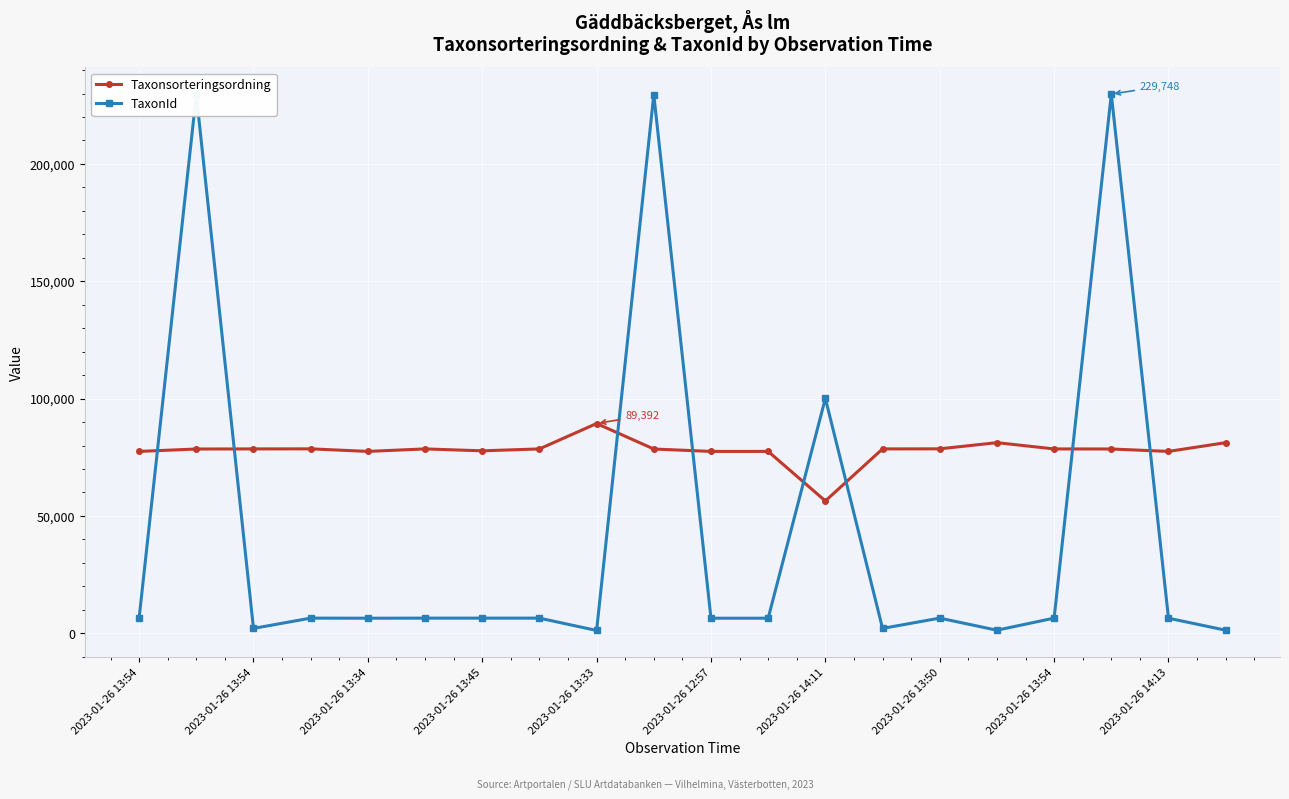

What are all the series names shown in the legend?

Taxonsorteringsordning, TaxonId